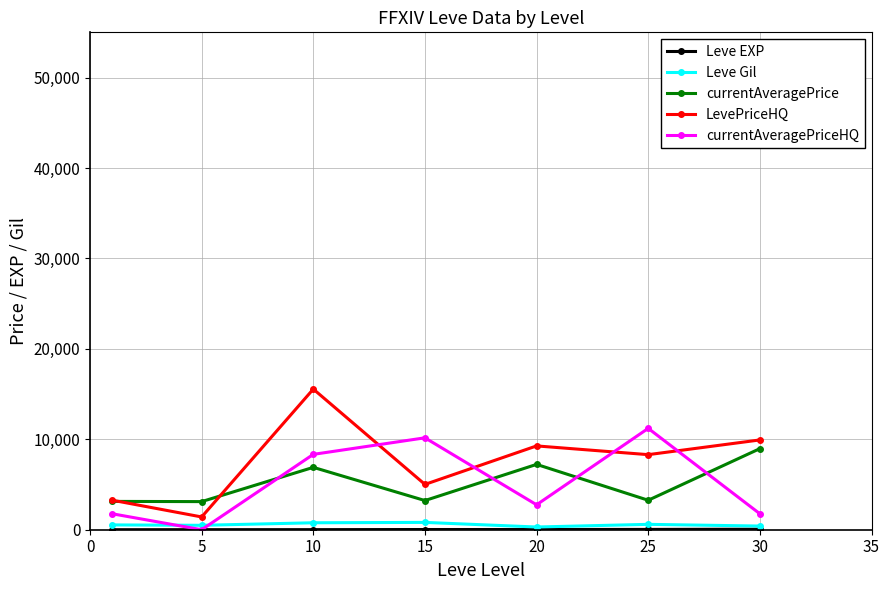

What is the highest value of the currentAveragePriceHQ series?

11208.7